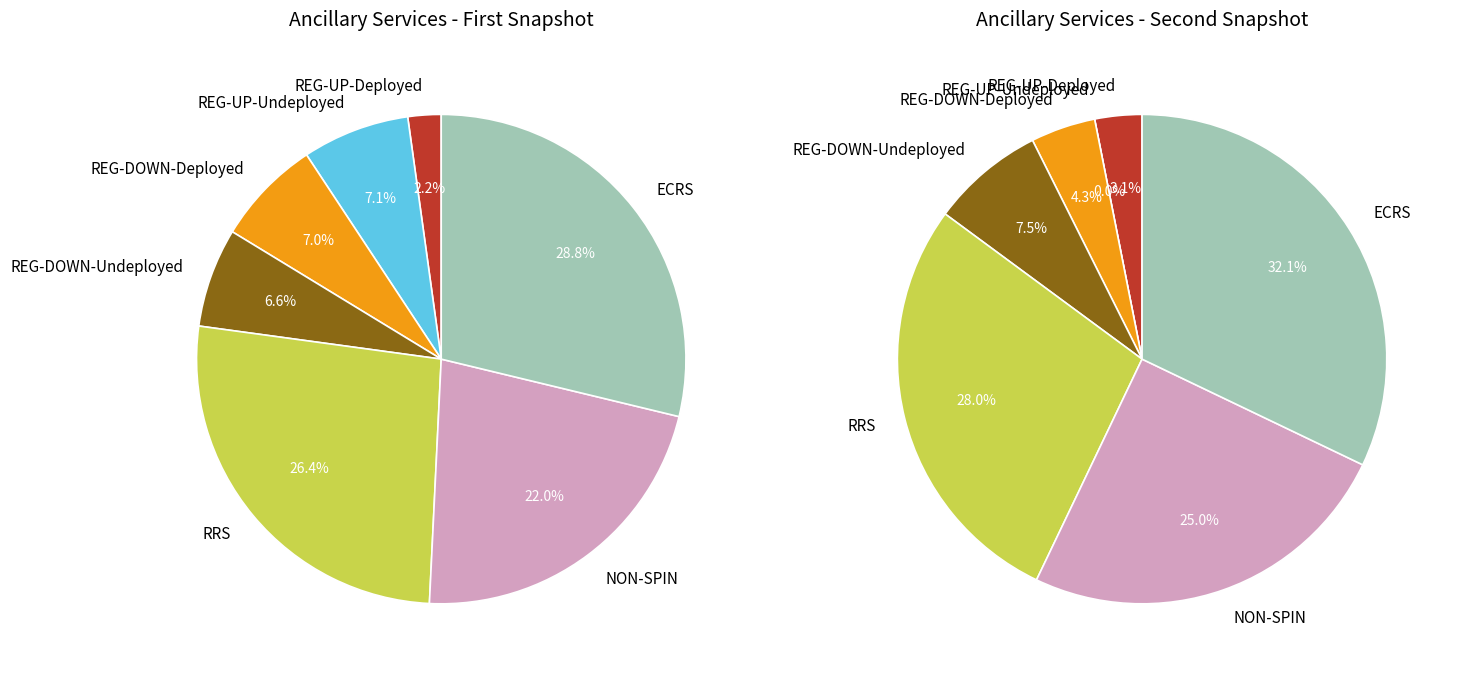

How much of the chart is everything except REG-DOWN-Deployed?

93.0%